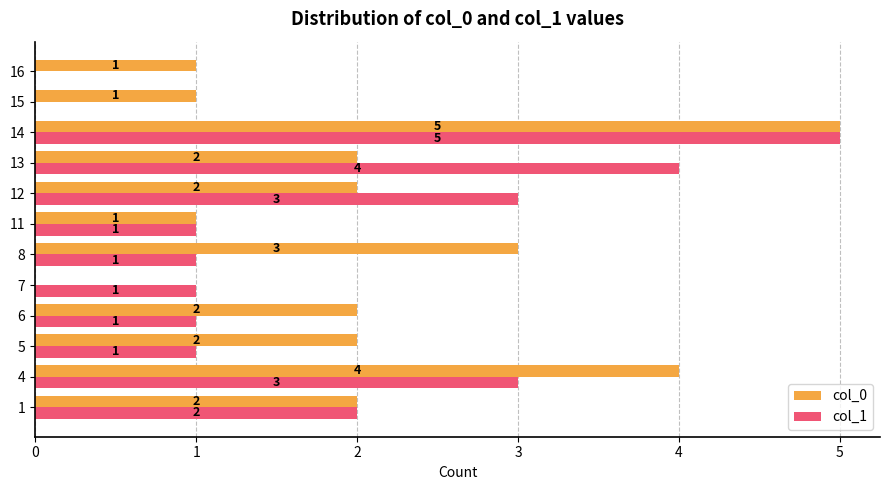

Count the number of data series in this chart.

2